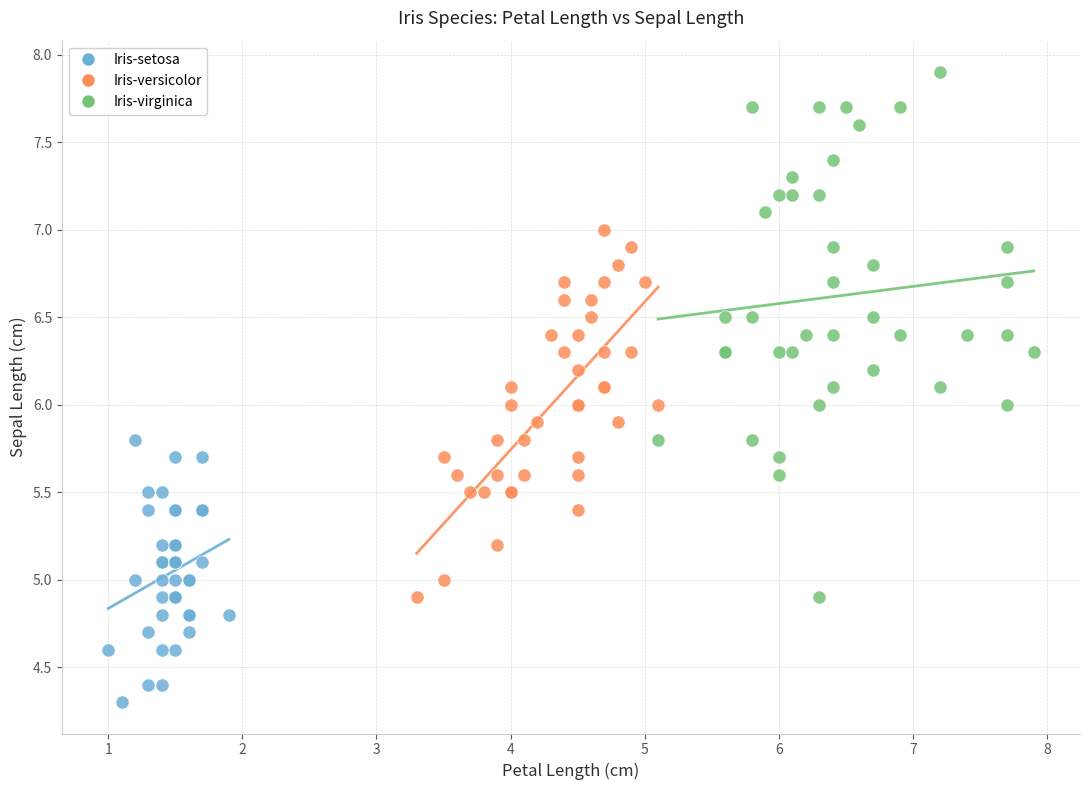

Which series reaches the maximum Y coordinate?

Iris-virginica